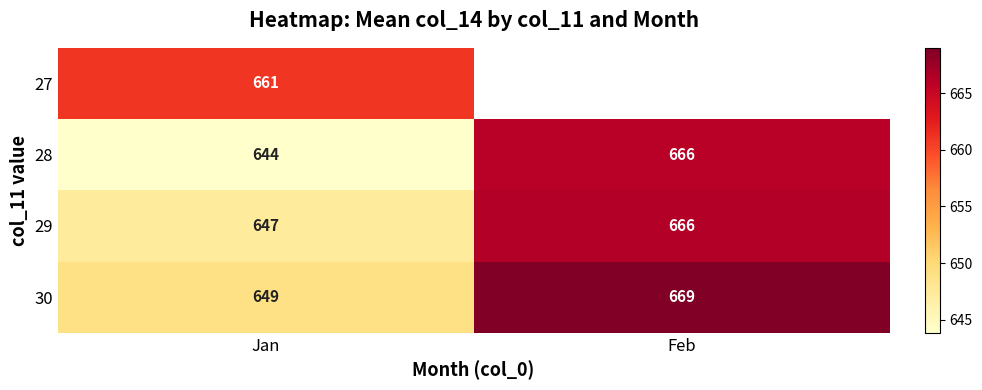

Which category has the lowest value across all series?

Jan